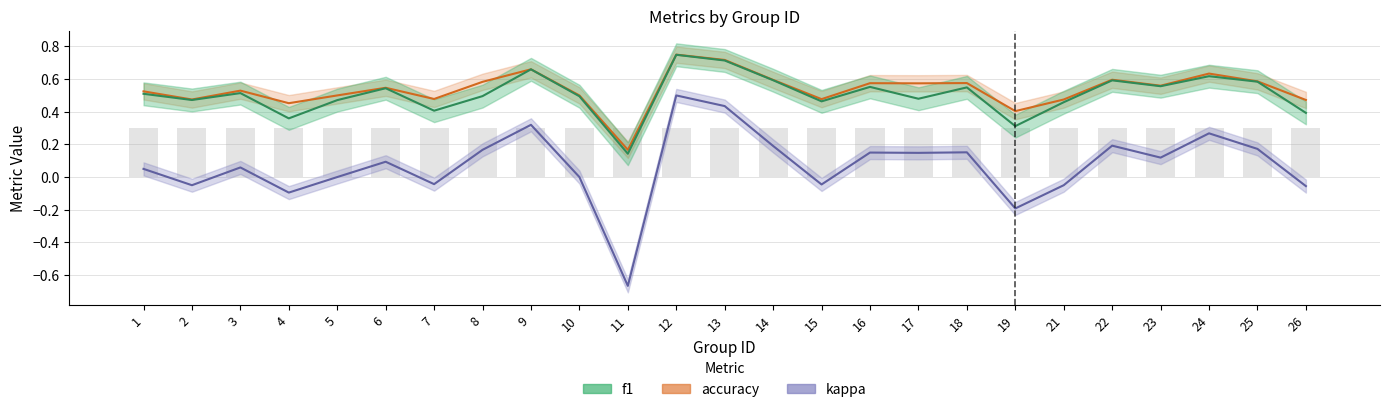

What are all the series names shown in the legend?

f1, accuracy, kappa